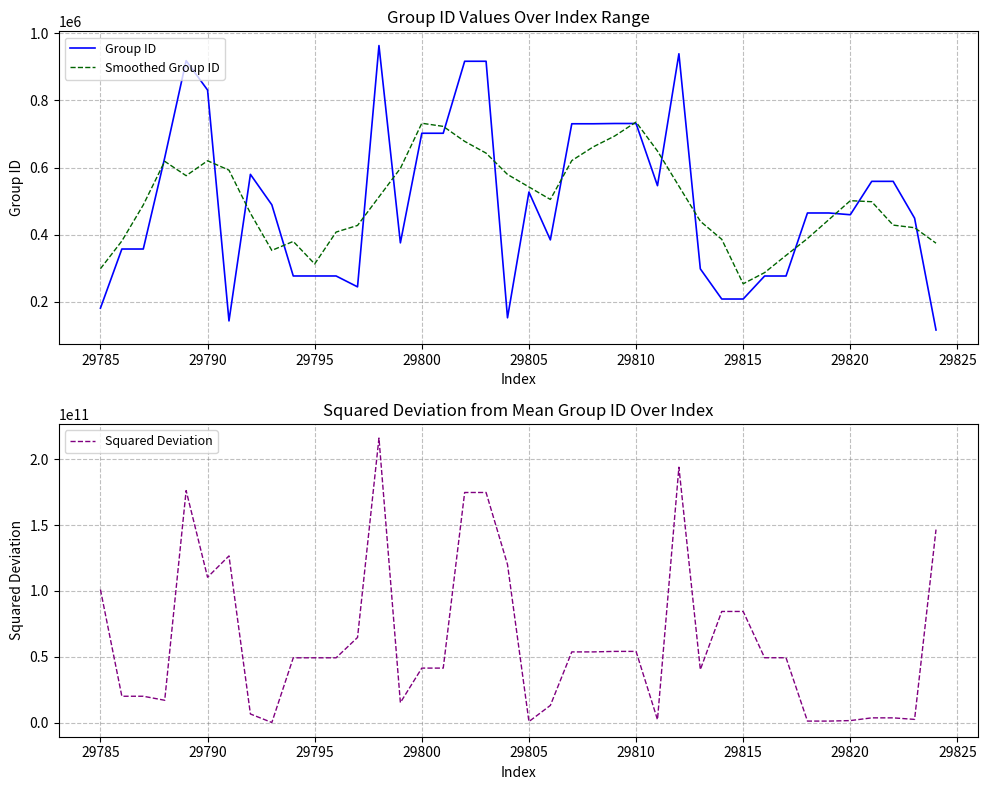

What is the minimum value for Group ID?

115666.0